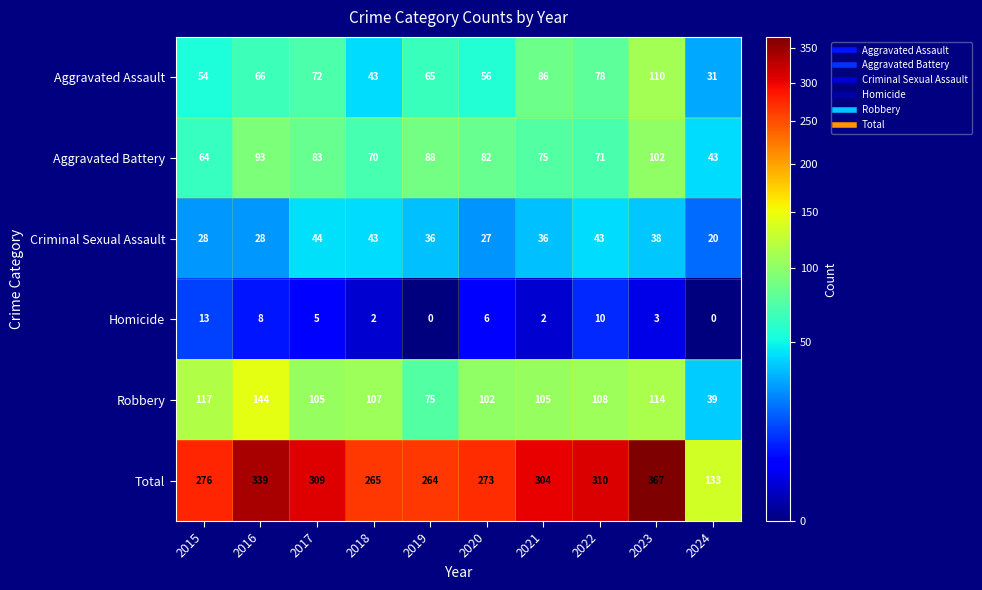

Which category has the highest value in the Criminal Sexual Assault series?

2017